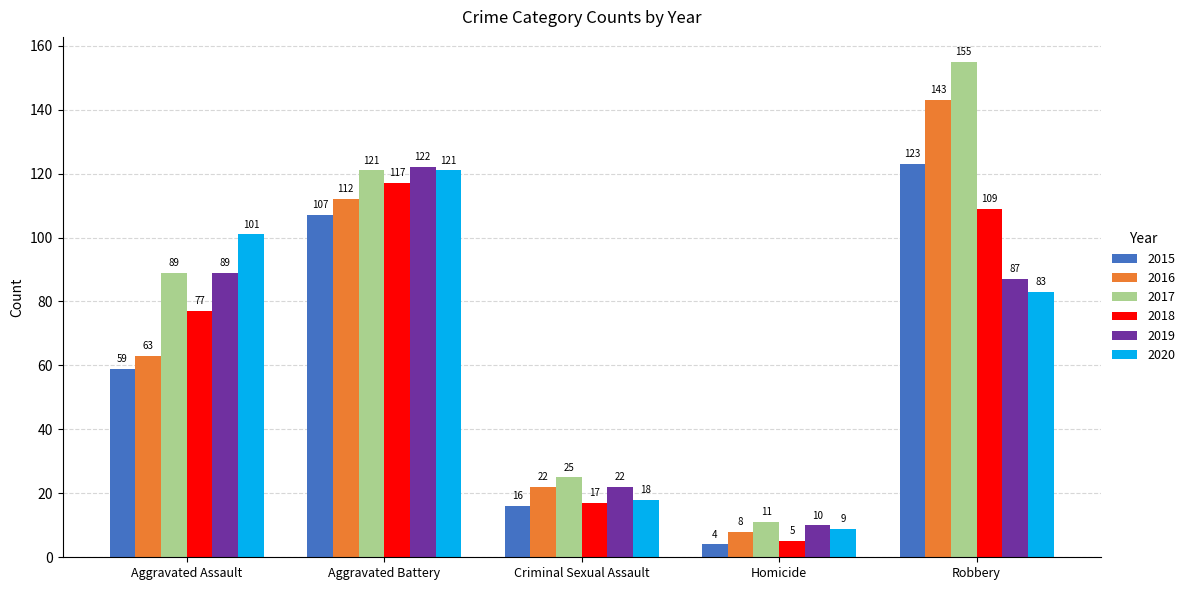

Count the number of categories in the chart.

5